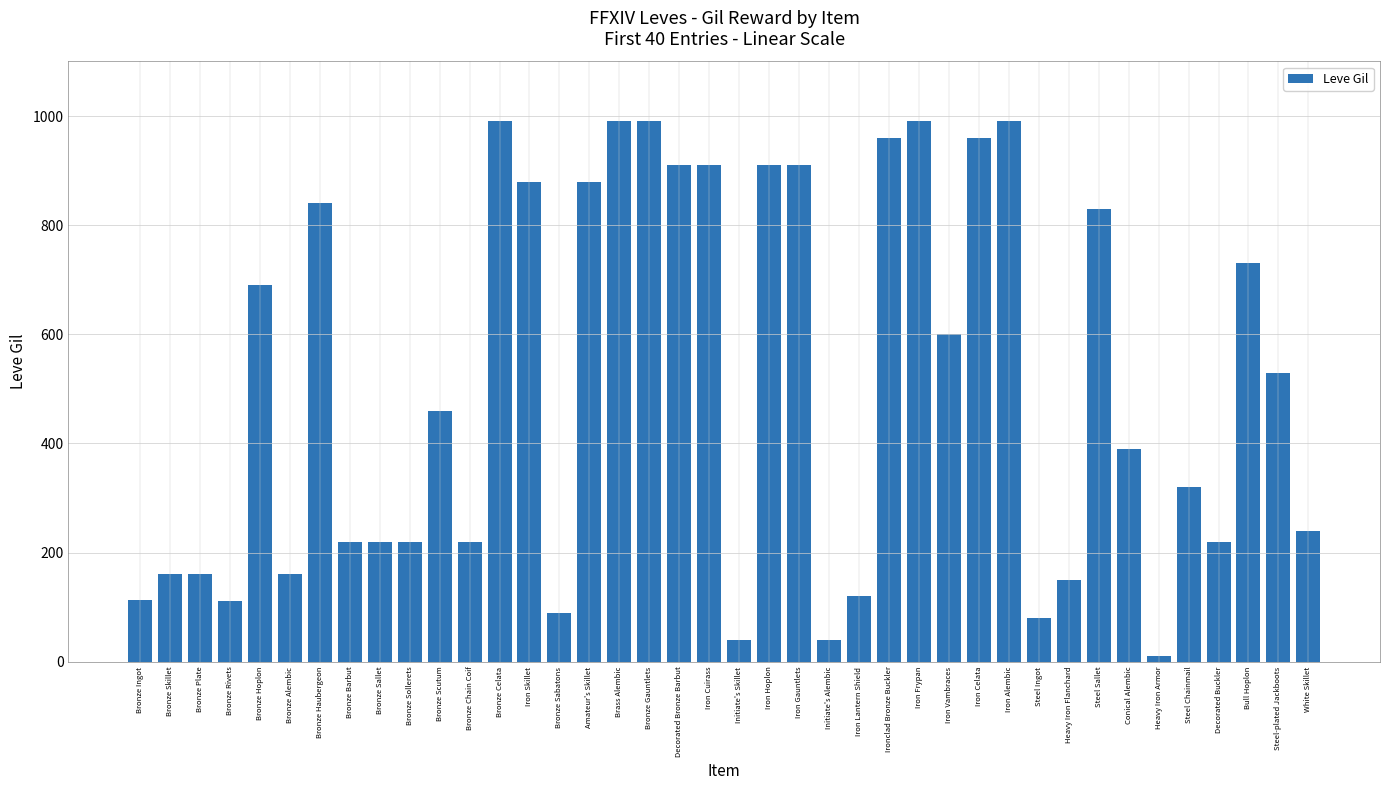

Which category has the lowest value across all series?

Heavy Iron Armor